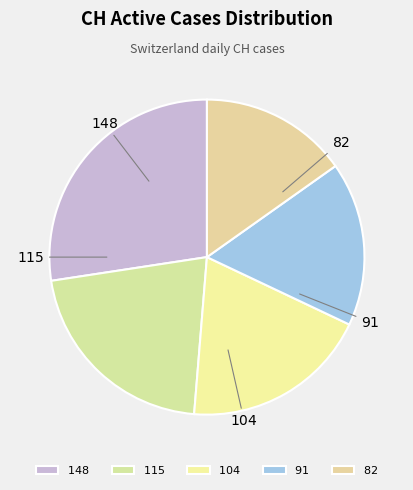

How many segments does this pie chart have?

5